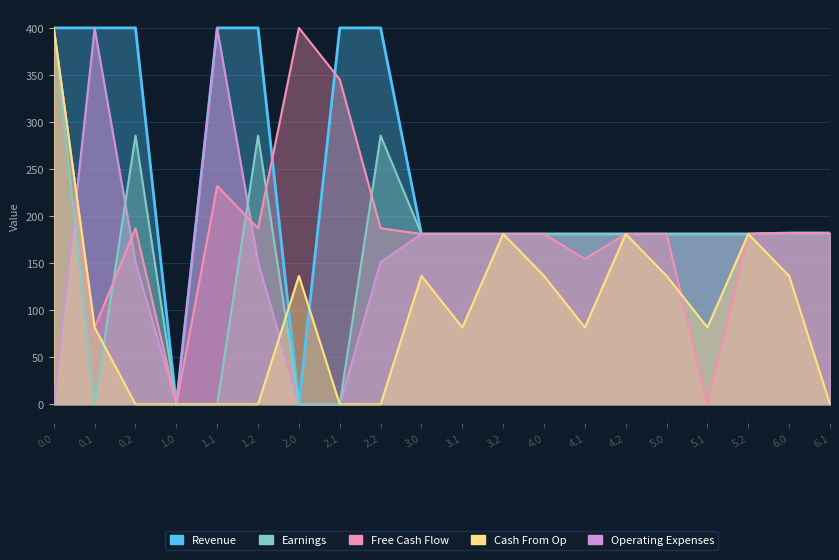

Reading left to right, transcribe all the data shown in this chart.

Revenue: 0.0=400.0	0.1=400.0	0.2=400.0	1.0=0.0	1.1=400.0	1.2=400.0	2.0=0.0	2.1=400.0	2.2=400.0	3.0=181.0	3.1=181.0	3.2=181.0	4.0=181.0	4.1=181.0	4.2=181.0	5.0=181.0	5.1=181.0	5.2=181.0	6.0=182.0	6.1=182.0
Earnings: 0.0=400.0	0.1=0.0	0.2=285.5	1.0=0.0	1.1=0.0	1.2=285.5	2.0=0.0	2.1=0.0	2.2=285.5	3.0=181.0	3.1=181.0	3.2=181.0	4.0=181.0	4.1=181.0	4.2=181.0	5.0=181.0	5.1=181.0	5.2=181.0	6.0=182.0	6.1=182.0
Free Cash Flow: 0.0=400.0	0.1=81.5	0.2=187.1	1.0=0.0	1.1=231.9	1.2=187.1	2.0=400.0	2.1=345.2	2.2=187.1	3.0=181.0	3.1=181.0	3.2=181.0	4.0=181.0	4.1=154.4	4.2=181.0	5.0=181.0	5.1=0.0	5.2=181.0	6.0=182.0	6.1=182.0
Cash From Op: 0.0=400.0	0.1=81.6	0.2=0.0	1.0=0.0	1.1=0.0	1.2=0.0	2.0=136.4	2.1=0.0	2.2=0.0	3.0=136.4	3.1=81.6	3.2=181.0	4.0=136.4	4.1=81.6	4.2=181.0	5.0=136.4	5.1=81.6	5.2=181.0	6.0=136.4	6.1=0.0
Operating Expenses: 0.0=0.0	0.1=399.7	0.2=151.1	1.0=0.0	1.1=399.7	1.2=151.1	2.0=0.0	2.1=0.0	2.2=151.1	3.0=181.0	3.1=181.0	3.2=181.0	4.0=181.0	4.1=181.0	4.2=181.0	5.0=181.0	5.1=181.0	5.2=181.0	6.0=182.0	6.1=182.0